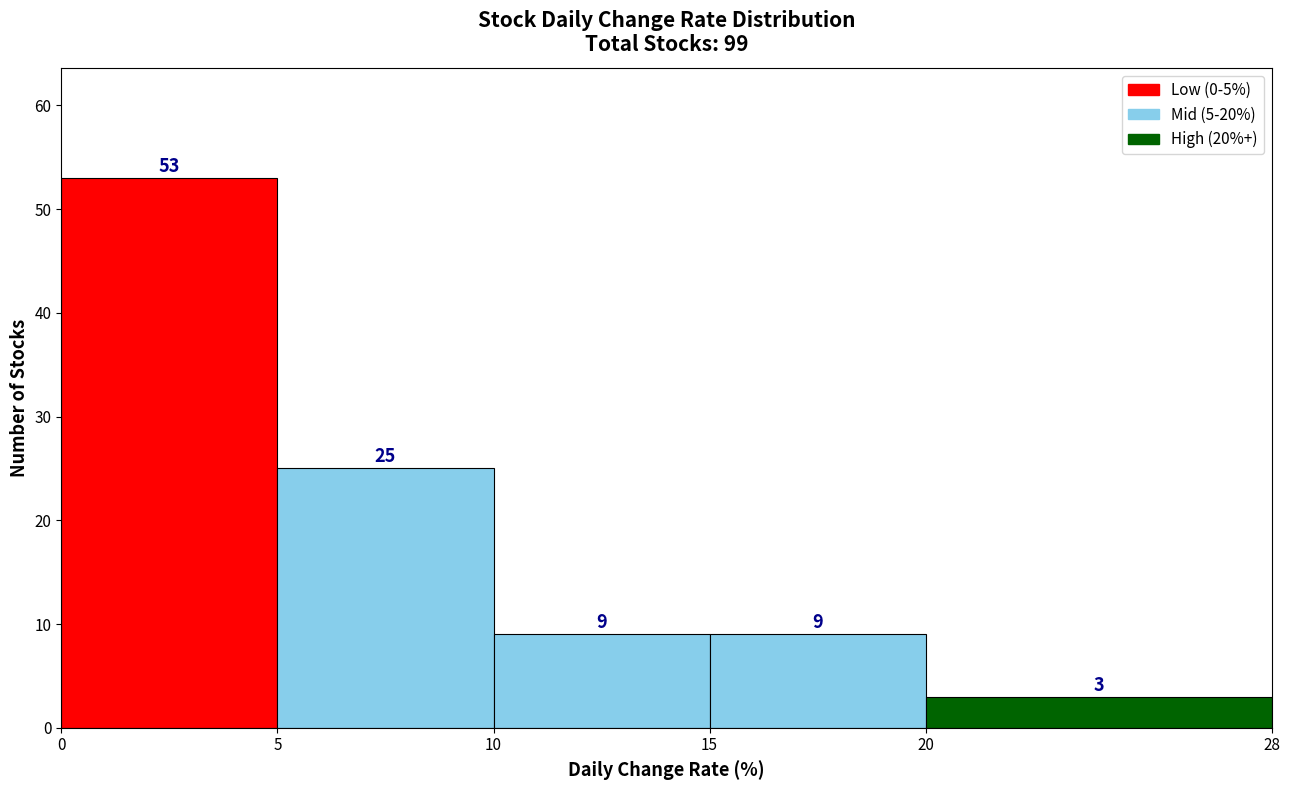

What is the height of the bar covering 5 to 10 on the x-axis?

25